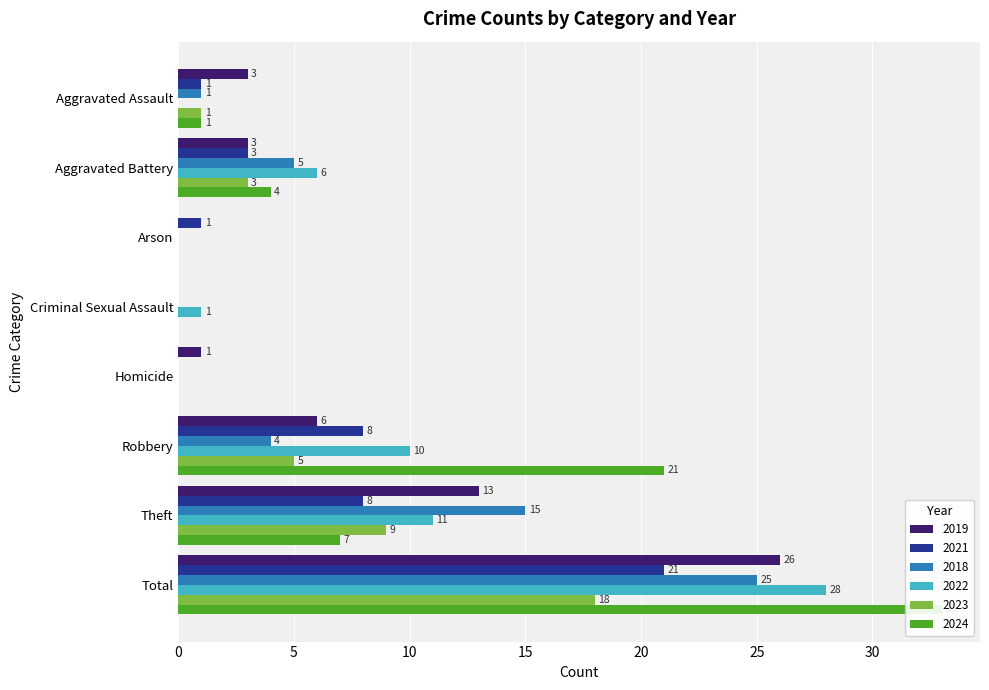

The value of 2024 at Robbery is 21. True or false?

True